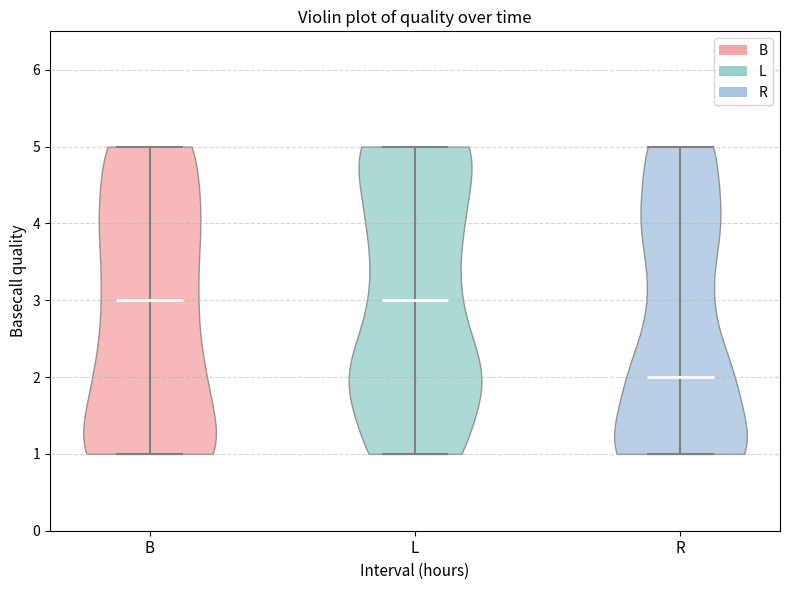

Which violin has the lowest median line?

R